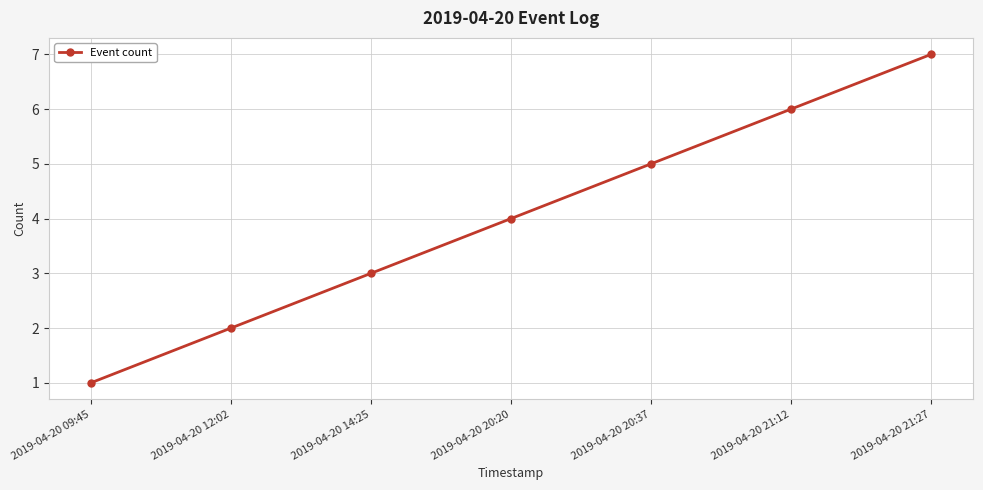

Reading left to right, extract all data points from this chart.

1	2	3	4	5	6	7